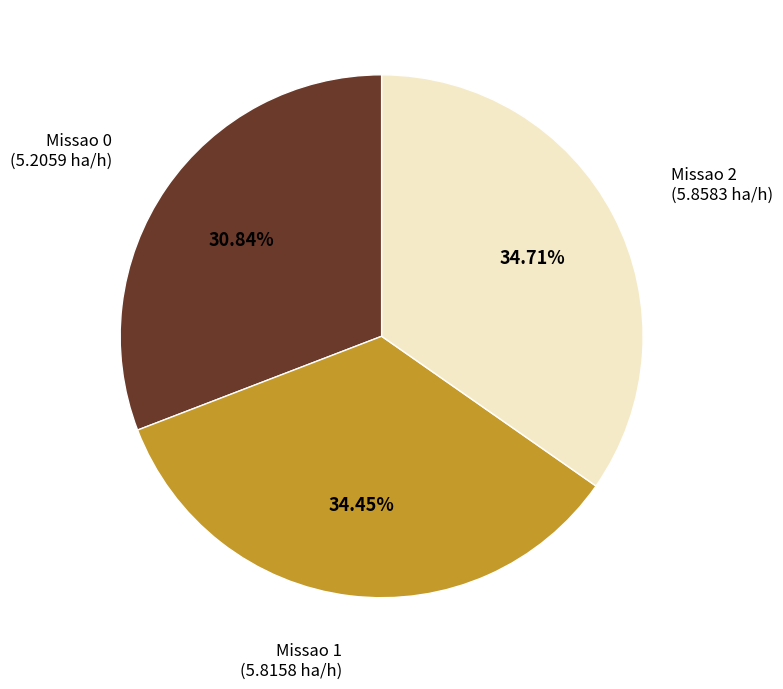

Is there a majority slice in this chart?

No